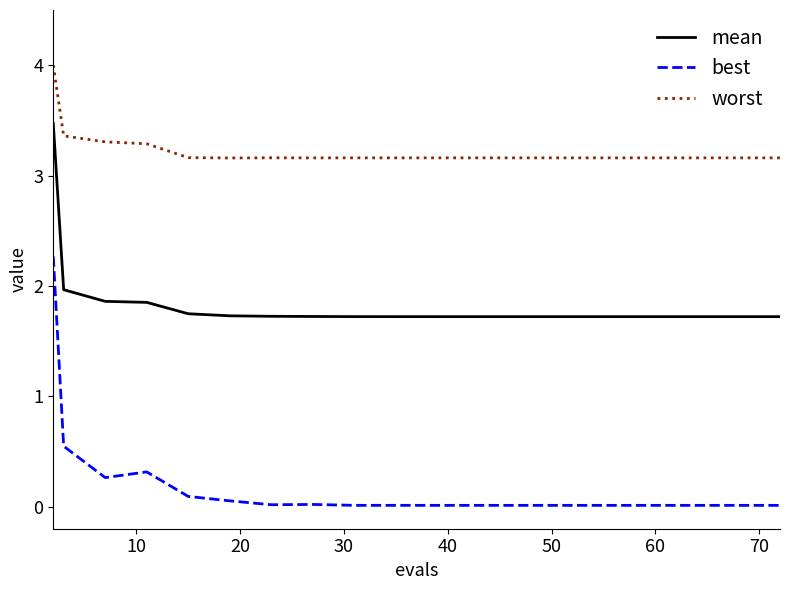

Which series has the largest total across all categories?

worst